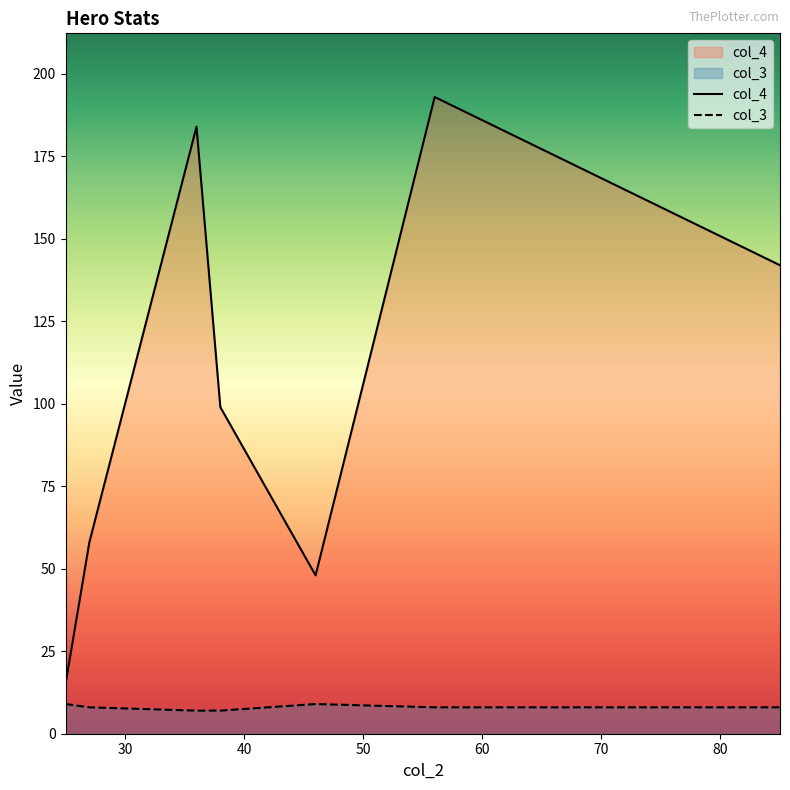

At which label is col_4 closest to 104?

38